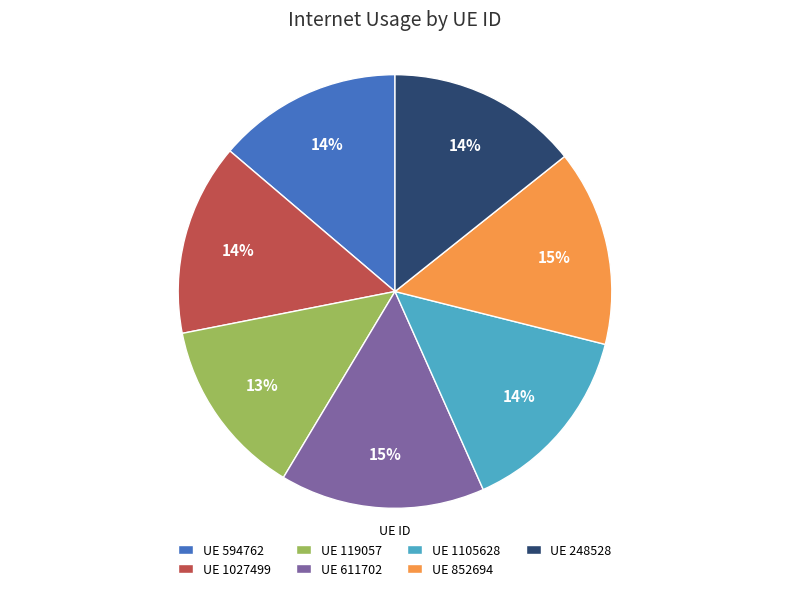

Between UE 611702 and UE 119057, which is larger?

UE 611702